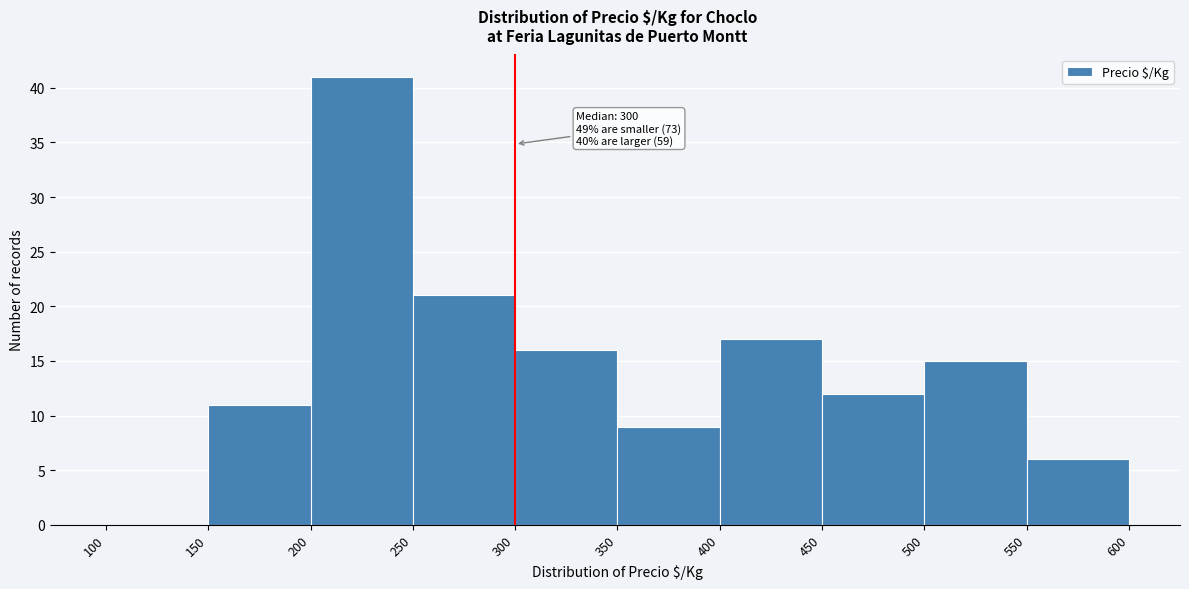

Which range on the x-axis has the tallest bar?

200 to 250